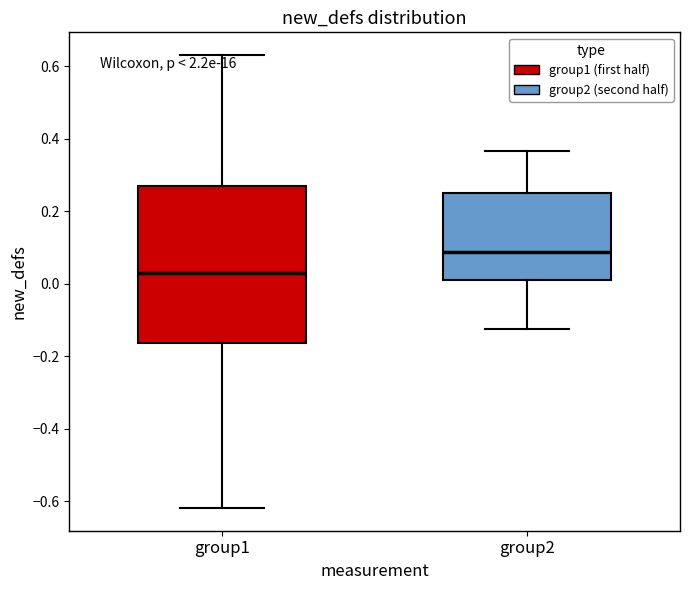

Where does the lower whisker of the box for group2 end on the y-axis? The values are not printed on the chart, so give them approximately, as read against the axis.

-0.12